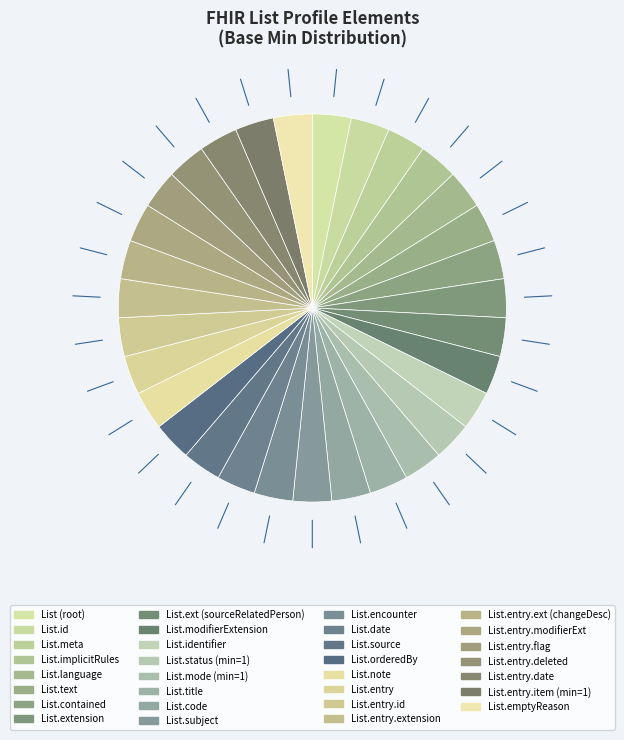

How many segments does this pie chart have?

31